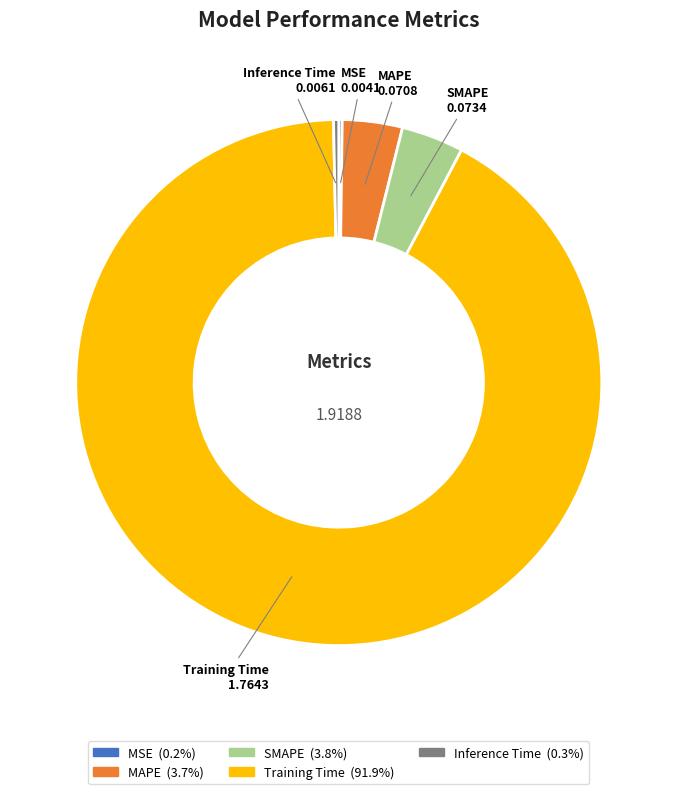

Is the sum of SMAPE and Inference Time greater than half?

No